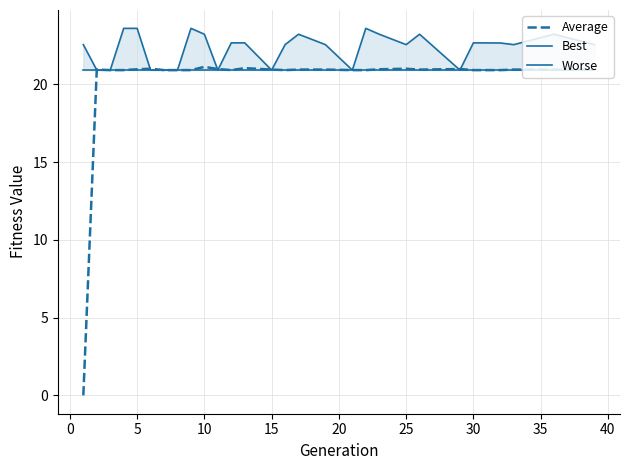

What is the difference between the second highest and minimum values in the Worse series?

2.7